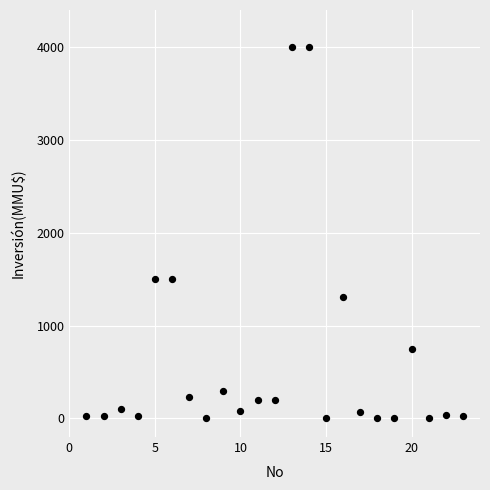

What is the range of Y values (max minus min)?

4000